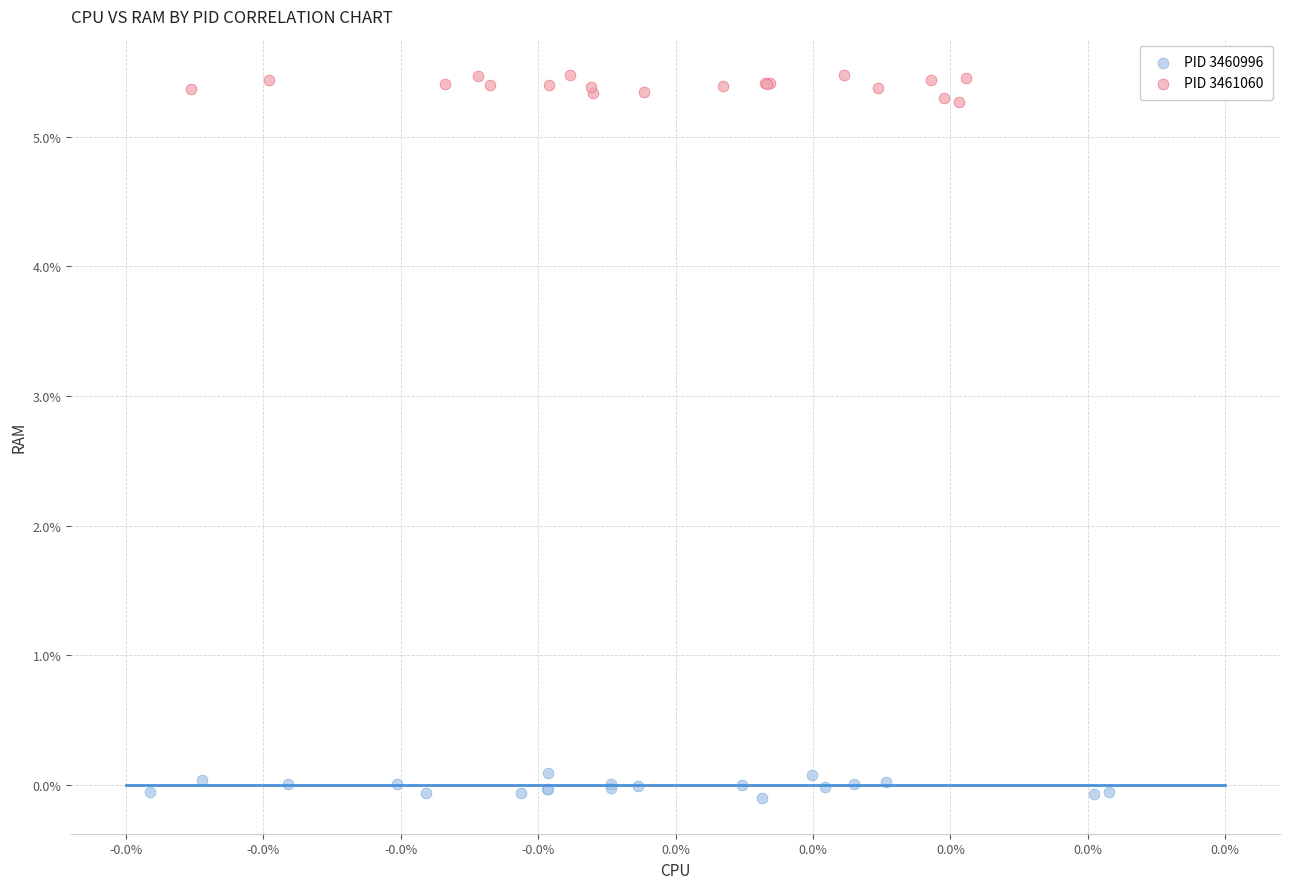

Which series contains the highest Y value?

PID 3461060